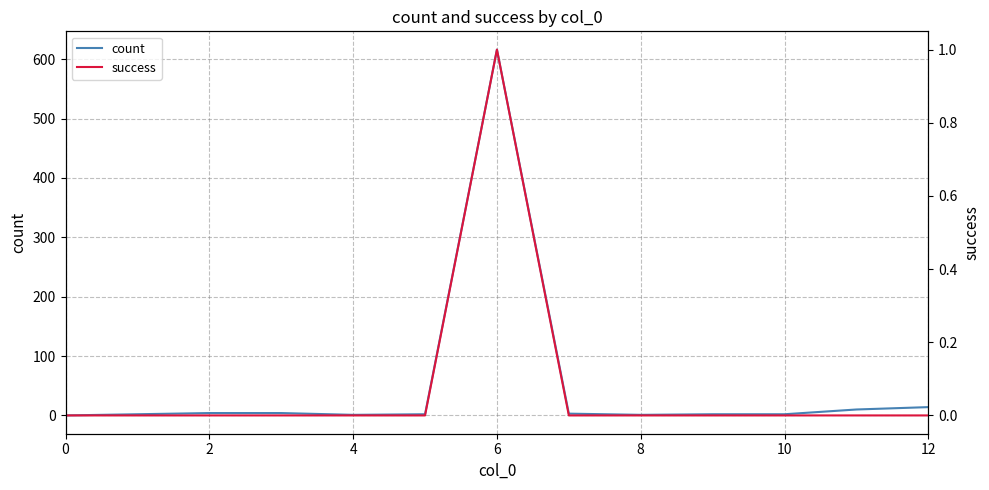

In success, how many points are higher than both neighbors (excluding endpoints)?

1